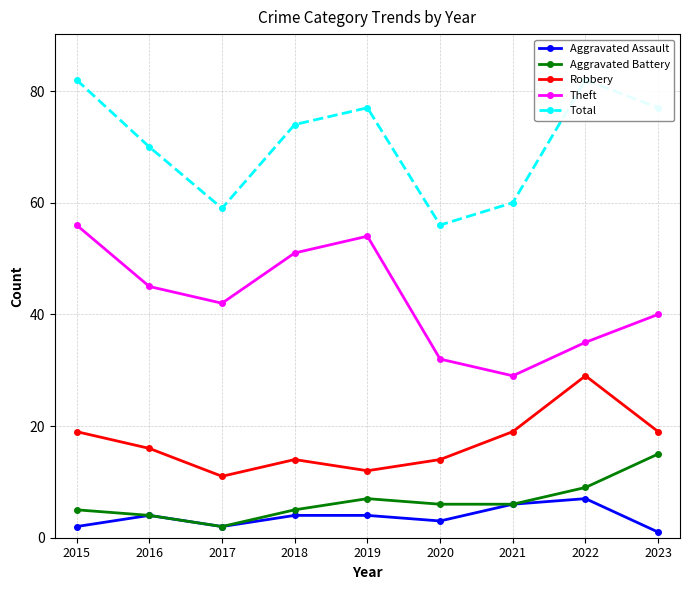

In Robbery, how many points are higher than both neighbors (excluding endpoints)?

2